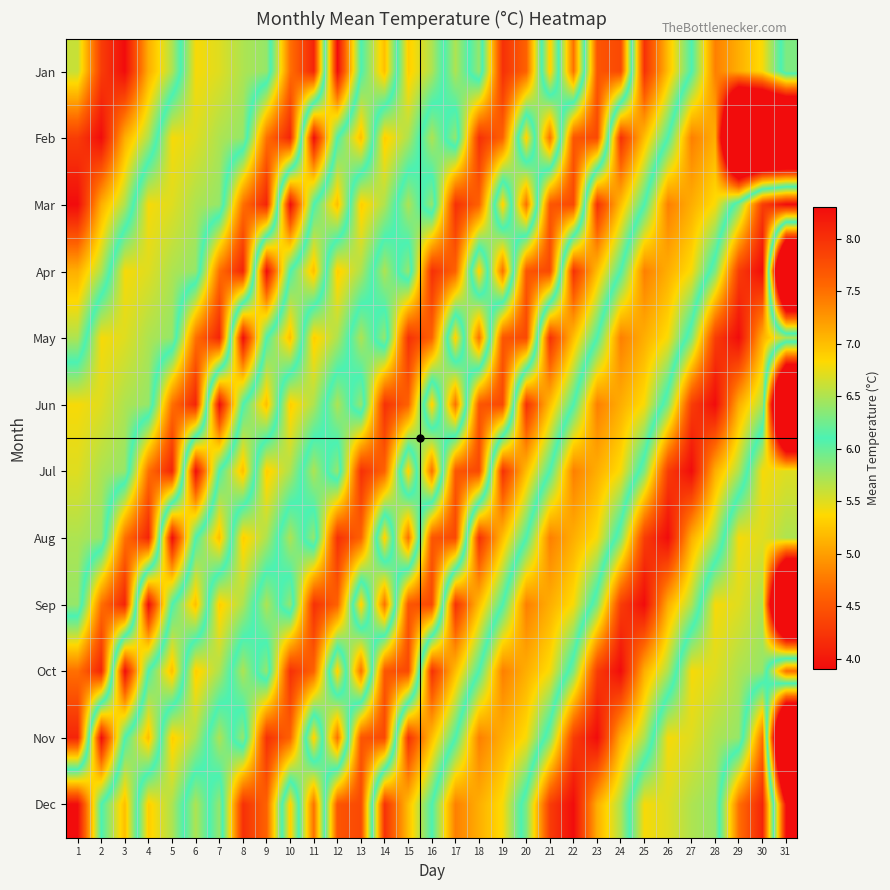

Which category has the highest value across all series?

3